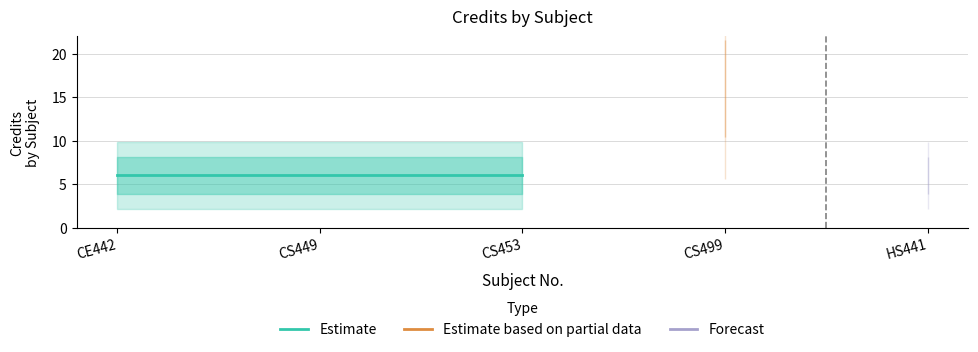

What is the difference between the maximum and second lowest values?

10